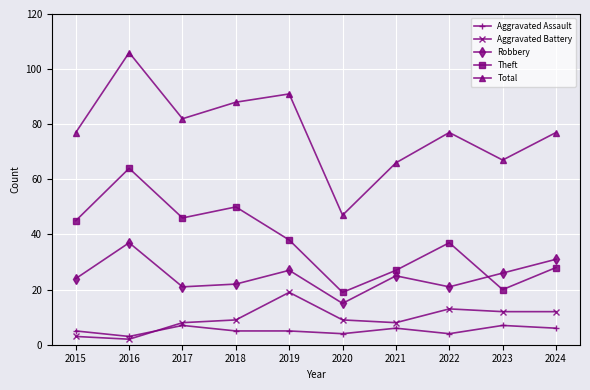

True or false: Aggravated Assault and Total intersect in this chart.

False